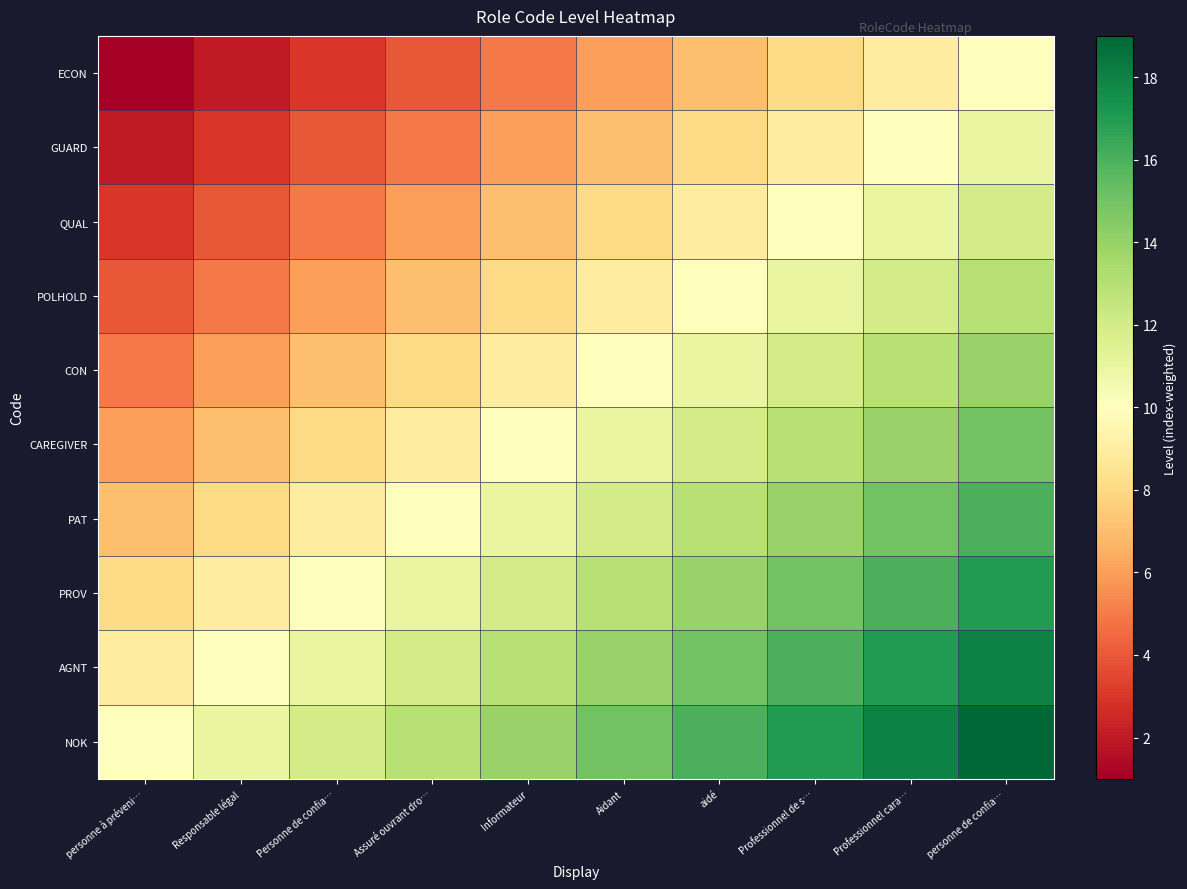

At which category is the sum across all series the highest?

personne de confia…